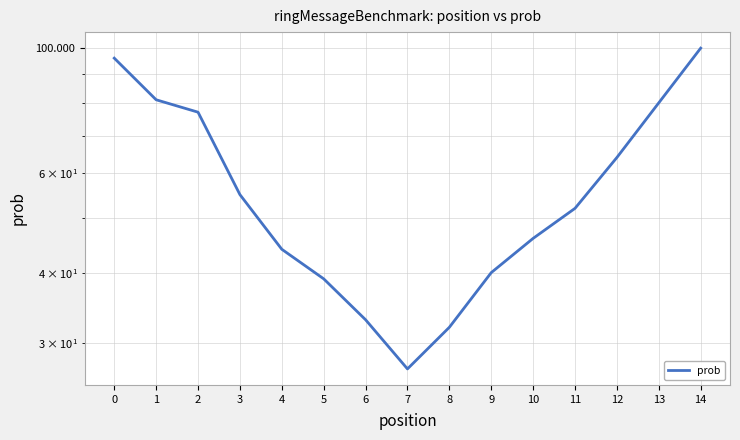

Which label corresponds to the smallest value in the chart?

7